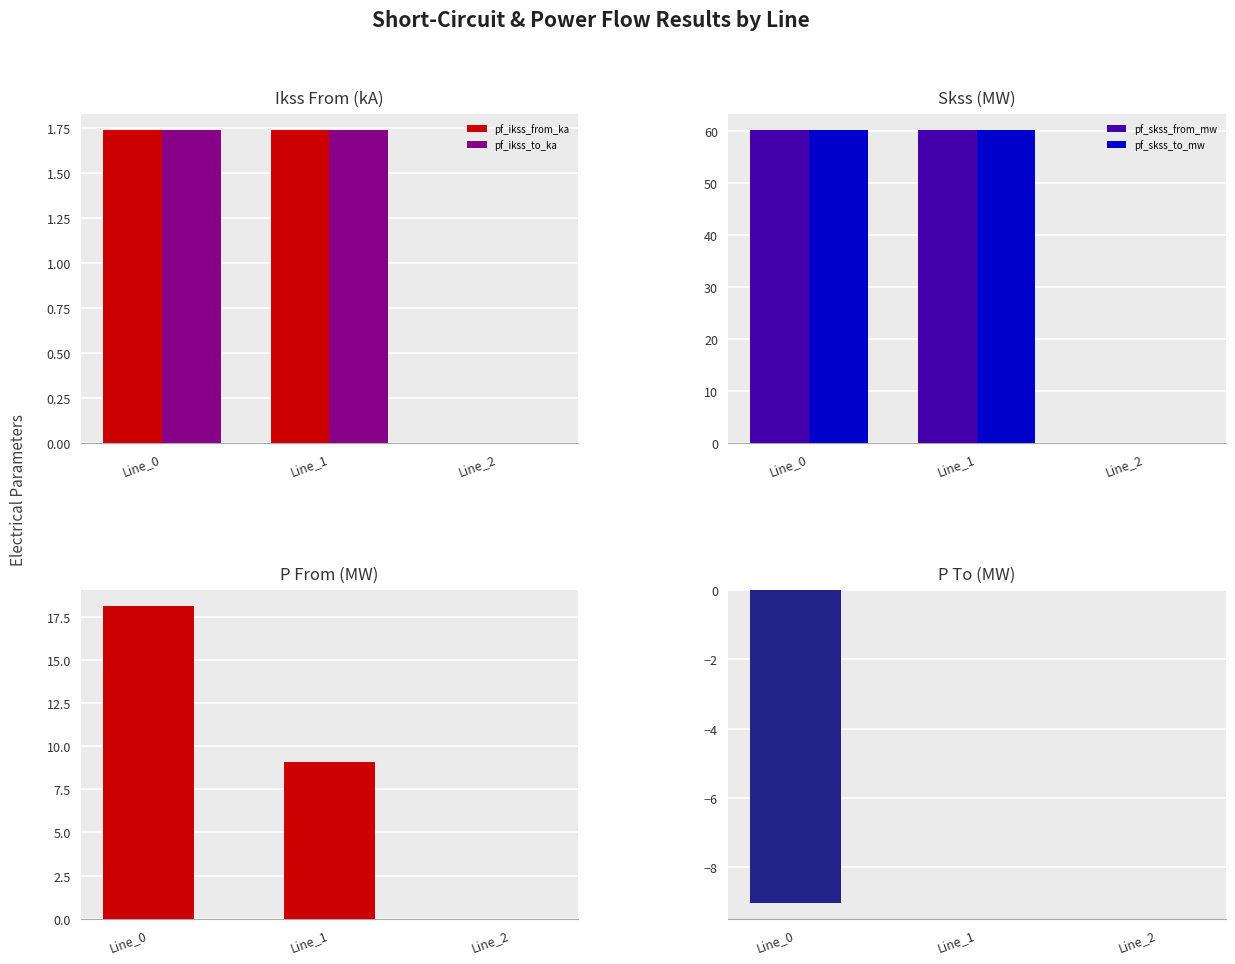

What is the average value of the pf_p_to_mw series?

-3.0